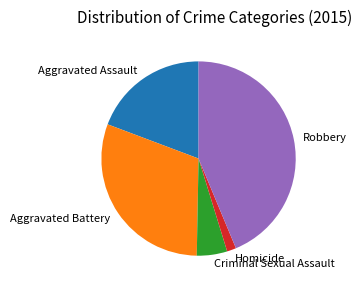

Between Aggravated Battery and Homicide, which is larger?

Aggravated Battery